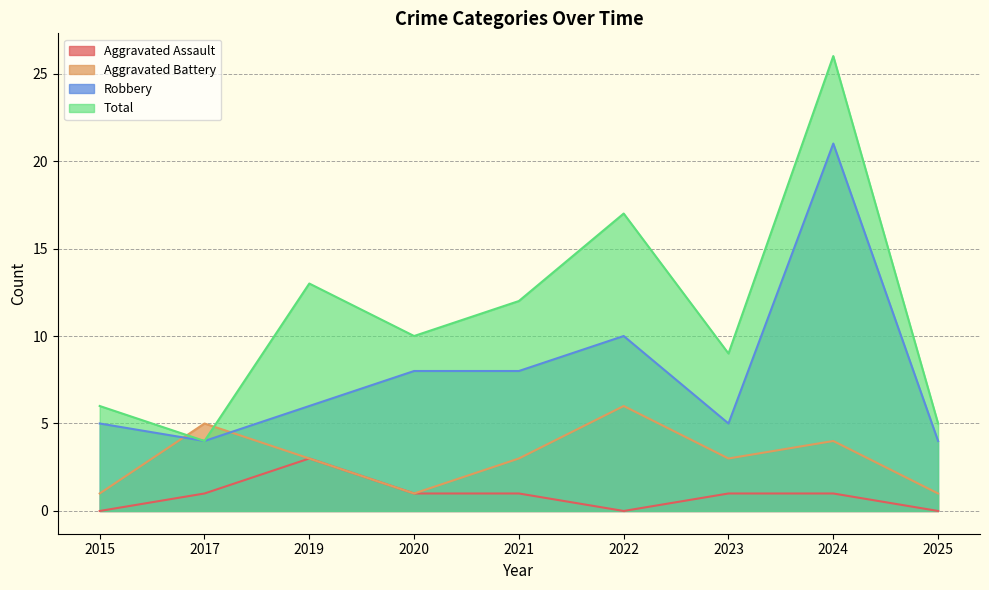

Count the number of data series in this chart.

4